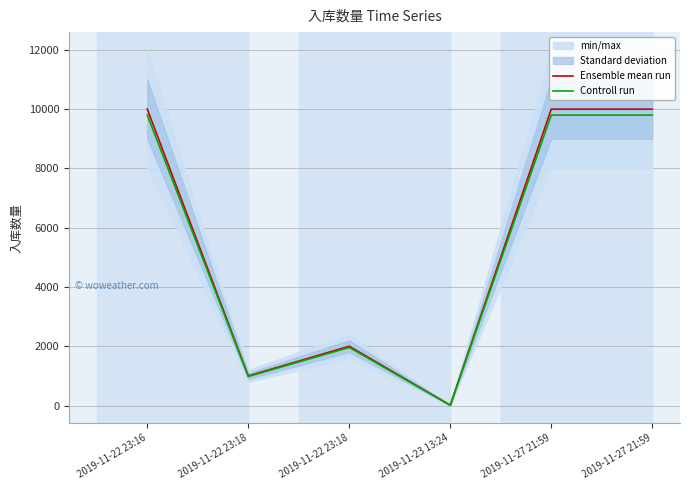

What is the difference between the Controll run values at 2019-11-27 21:59 and 2019-11-22 23:18?

7840.0